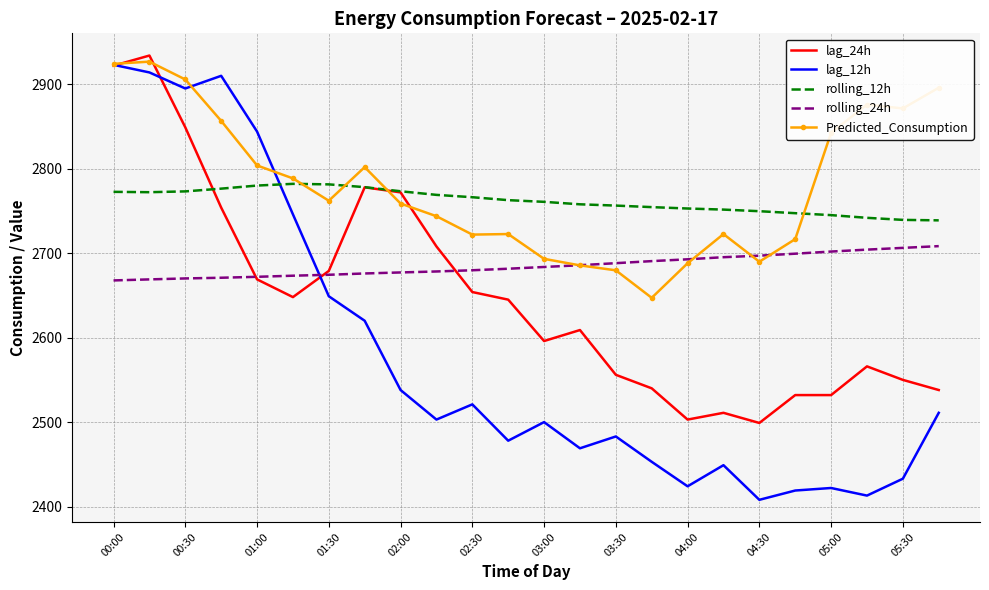

What is the minimum value for rolling_24h?

2667.8